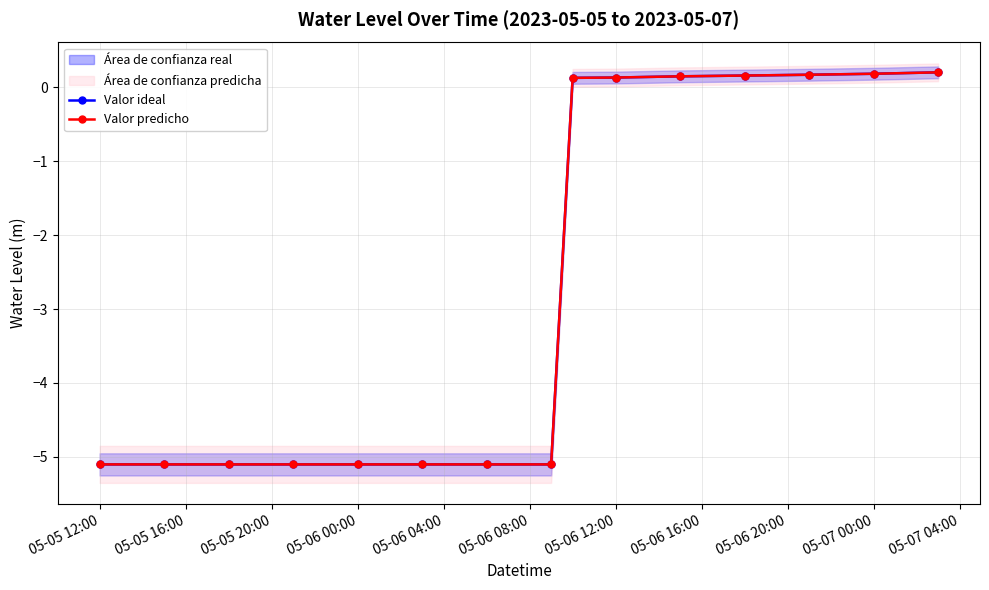

What is the lowest value of the Valor predicho series?

-5.1